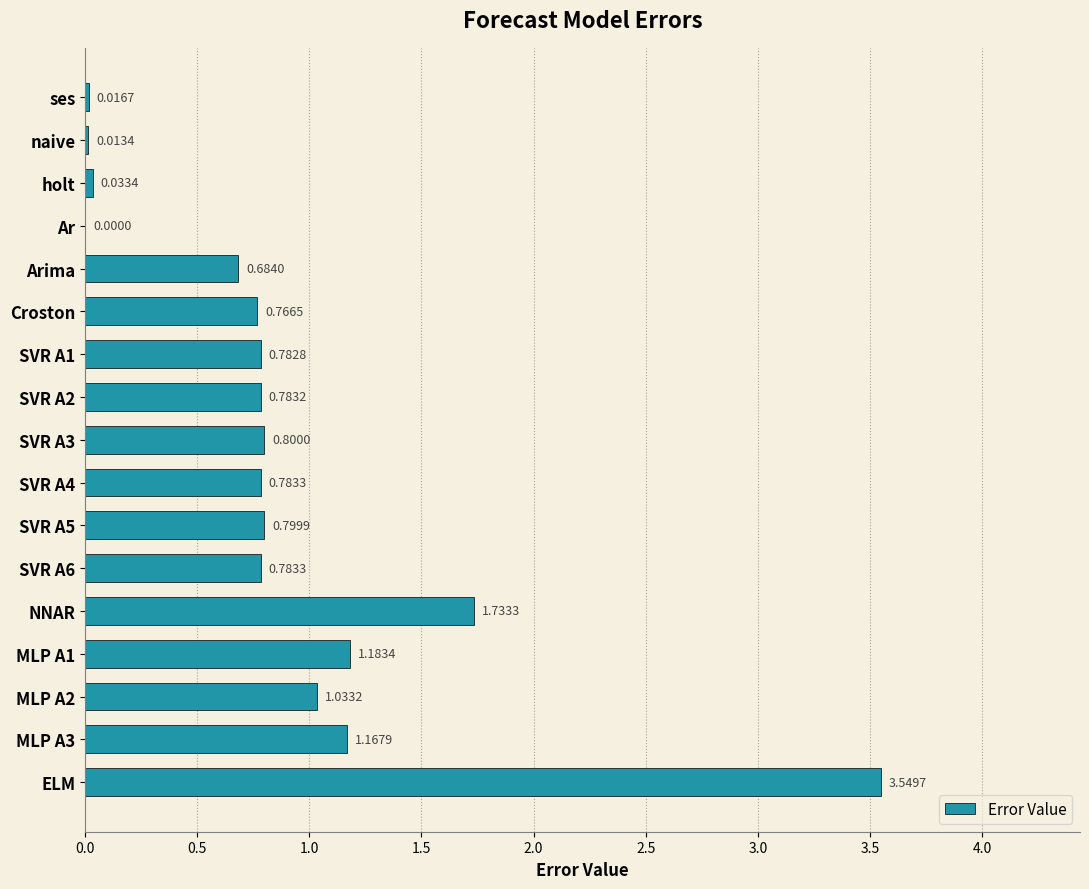

Which label corresponds to the largest value in the chart?

ELM